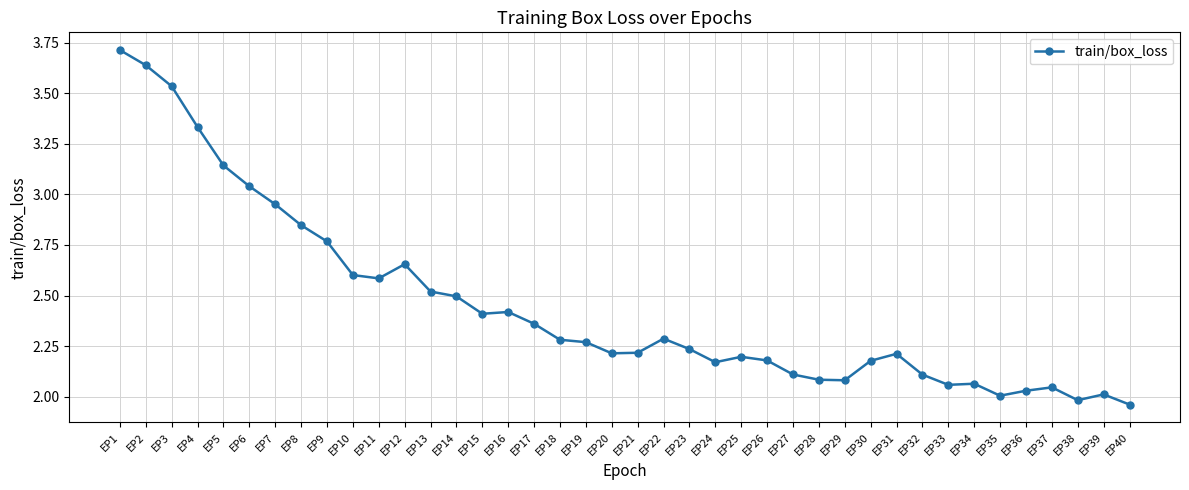

What is the change in value from EP2 to EP12?

-1.0